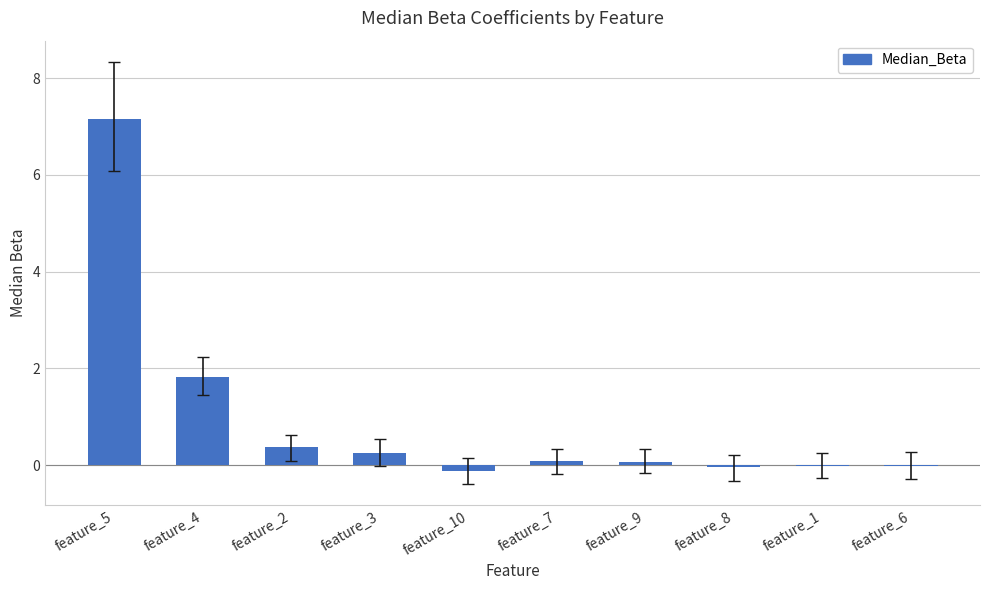

At which label is the value closest to 3?

feature_4